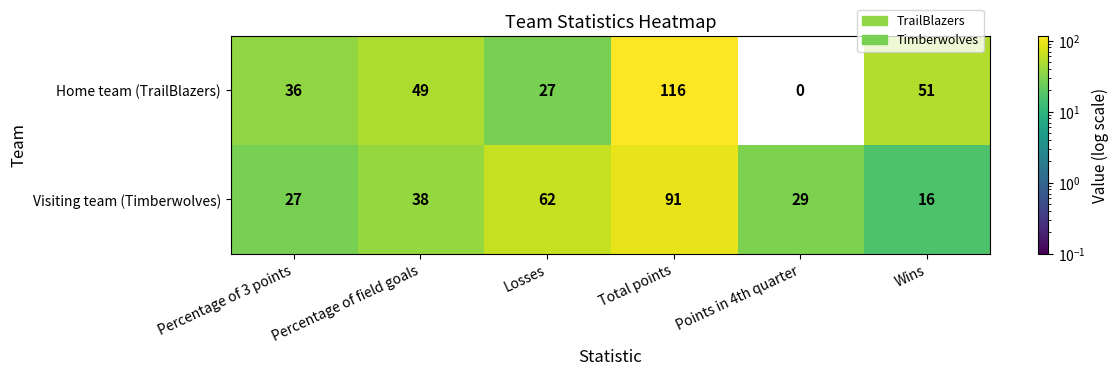

Which series has the largest total across all categories?

Home team (TrailBlazers)